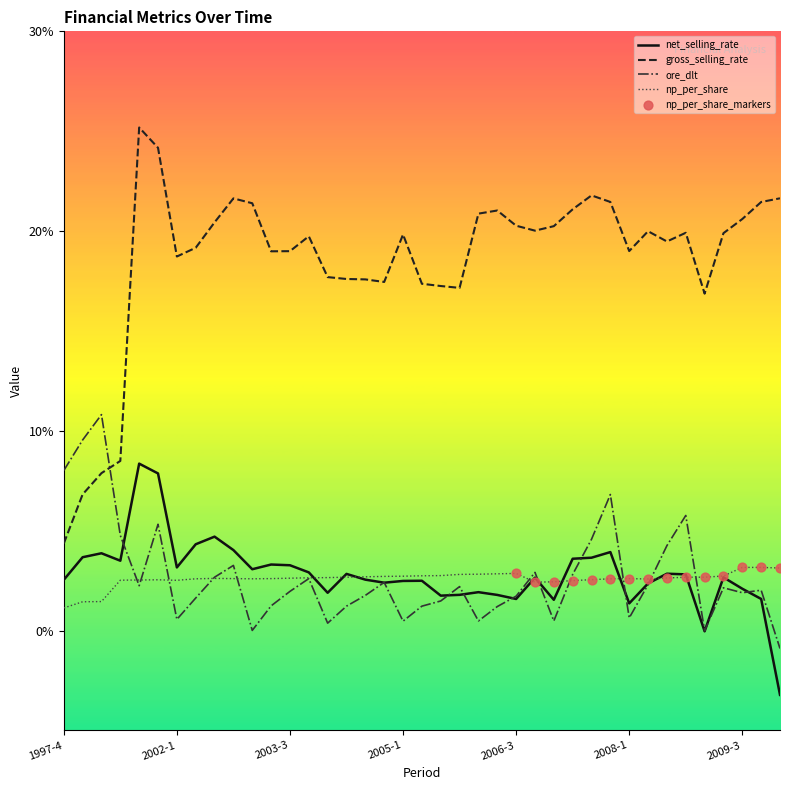

Which series has the widest spread of values?

gross_selling_rate